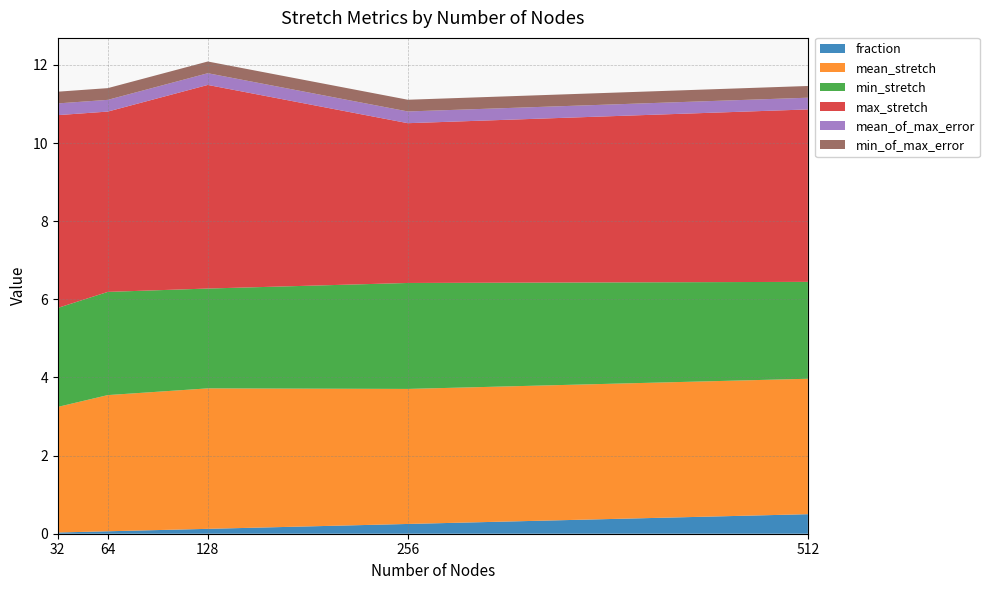

Reading left to right, what are all the values shown in this chart?

fraction: 0.0	0.1	0.1	0.2	0.5
mean_stretch: 3.2	3.5	3.6	3.5	3.5
min_stretch: 2.5	2.6	2.6	2.7	2.5
max_stretch: 4.9	4.6	5.2	4.1	4.4
mean_of_max_error: 0.3	0.3	0.3	0.3	0.3
min_of_max_error: 0.3	0.3	0.3	0.3	0.3